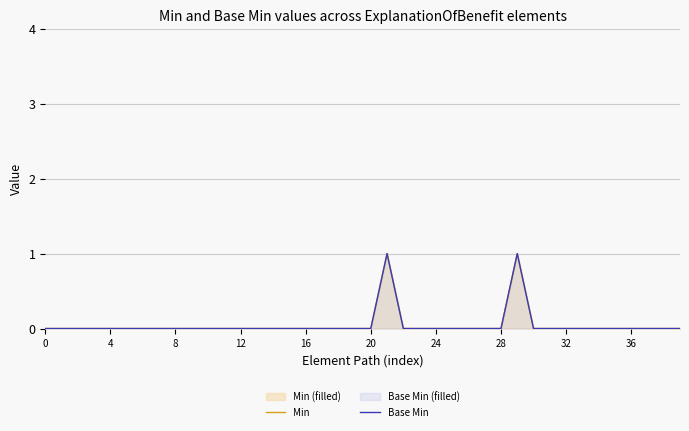

True or false: Min has more than 0 interior local peaks.

True